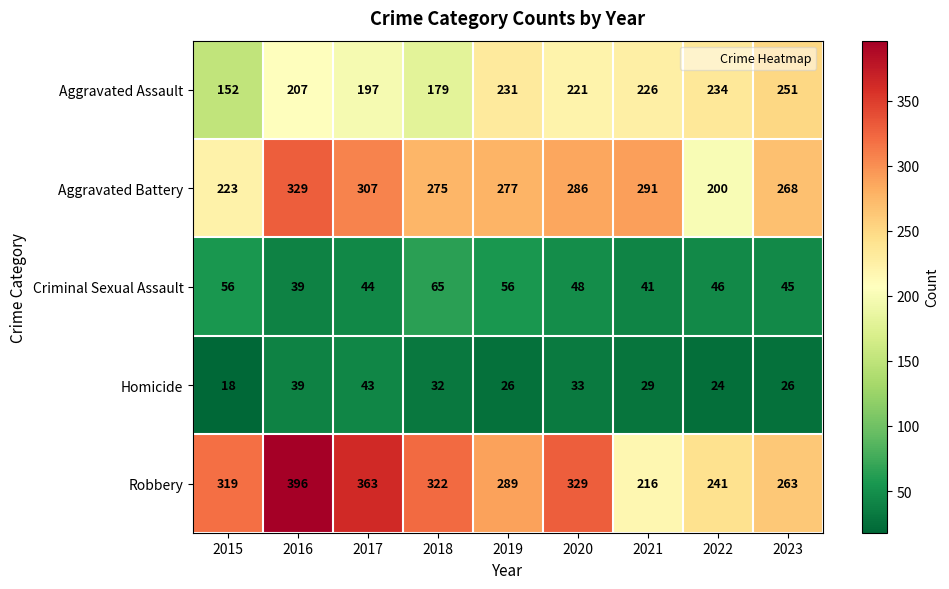

At how many categories does at least one series exceed 361?

2